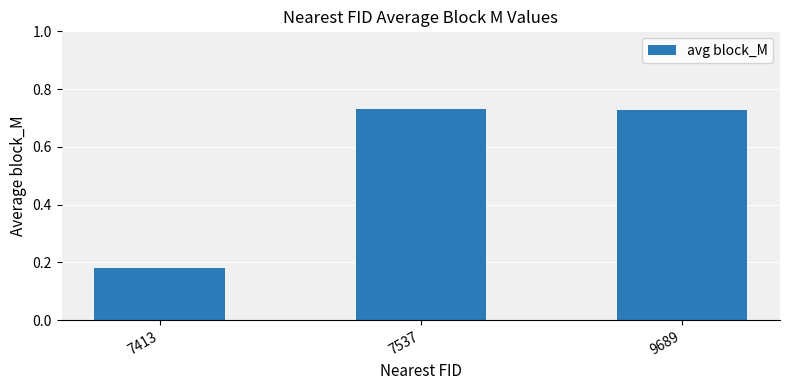

What is the average value?

0.5